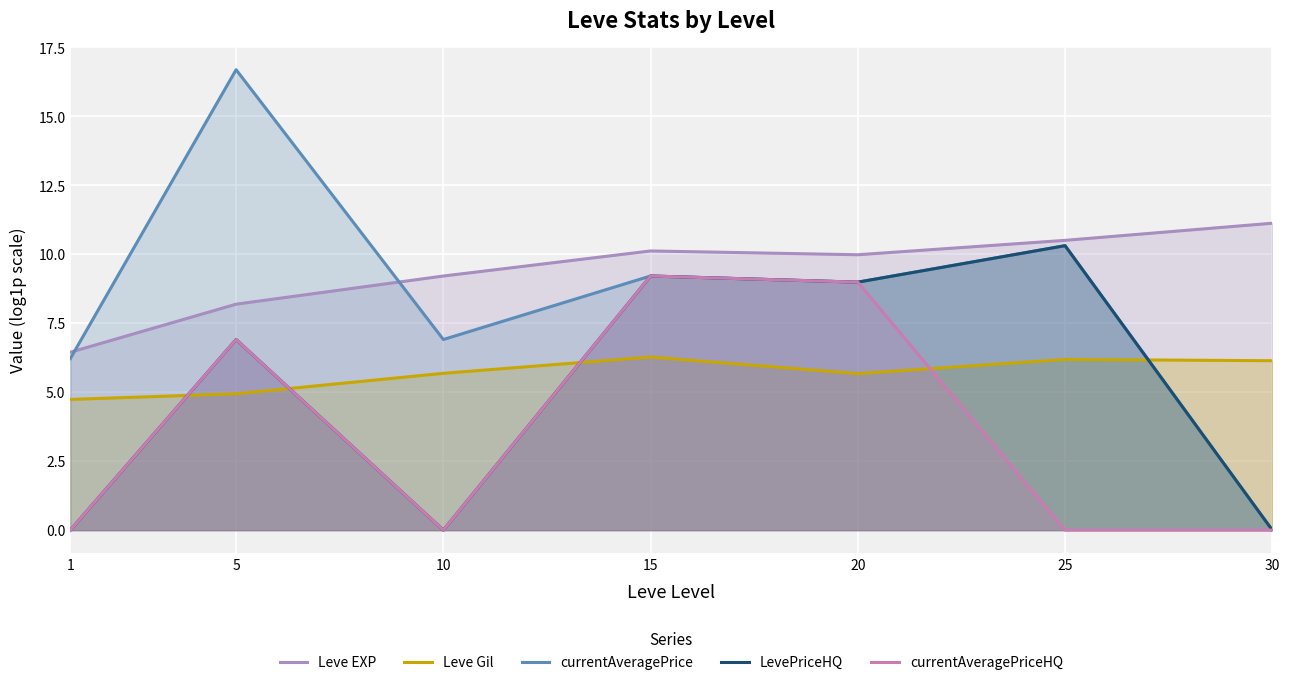

What is the approximate value of Leve Gil at 5?

4.9